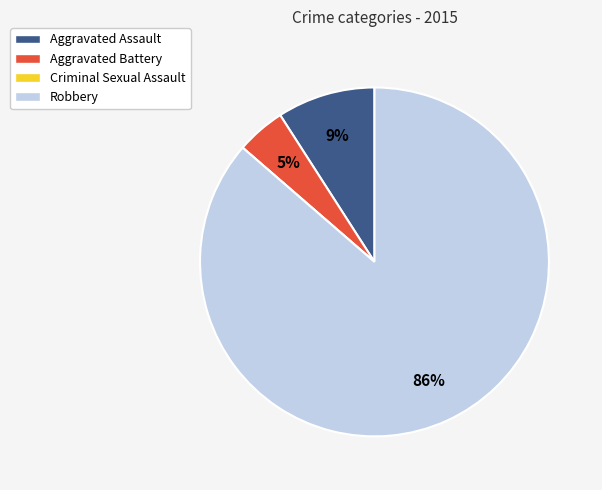

What is the largest slice in the pie chart?

Robbery